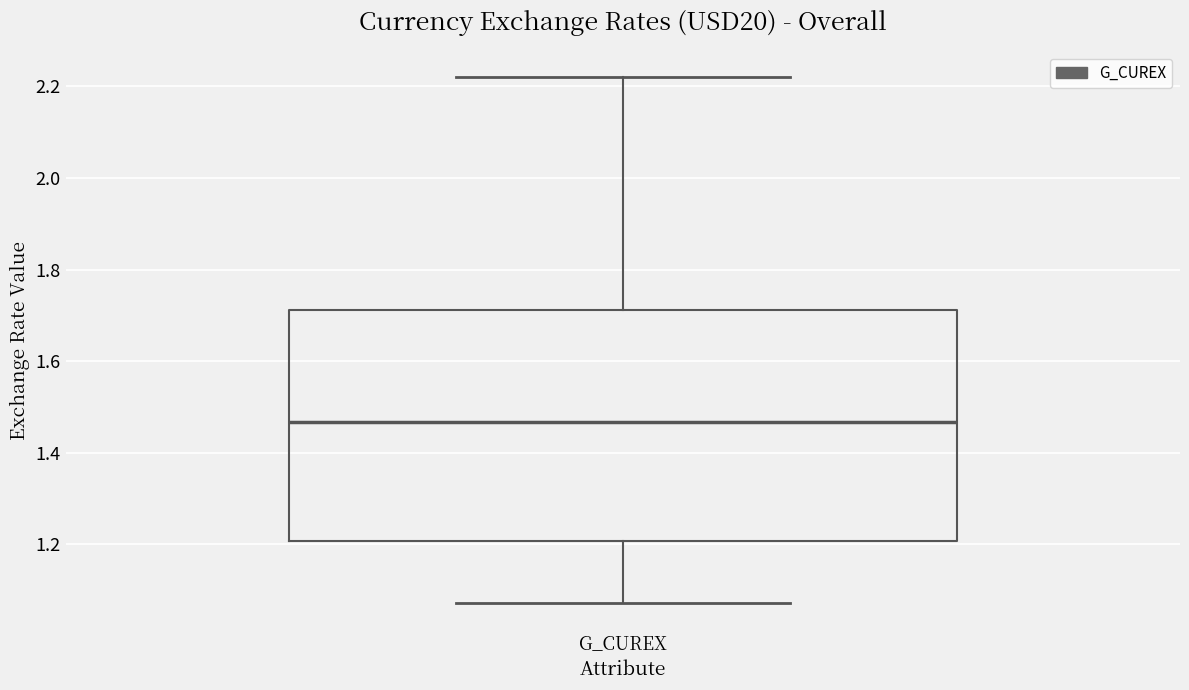

Read this box plot against the y-axis: the position of the median line, the range covered by the box, and the ends of both whiskers. The values are not printed on the chart, so give them approximately, as read against the axis.

median 1.46, box 1.20 to 1.72, whiskers 1.08 to 2.22